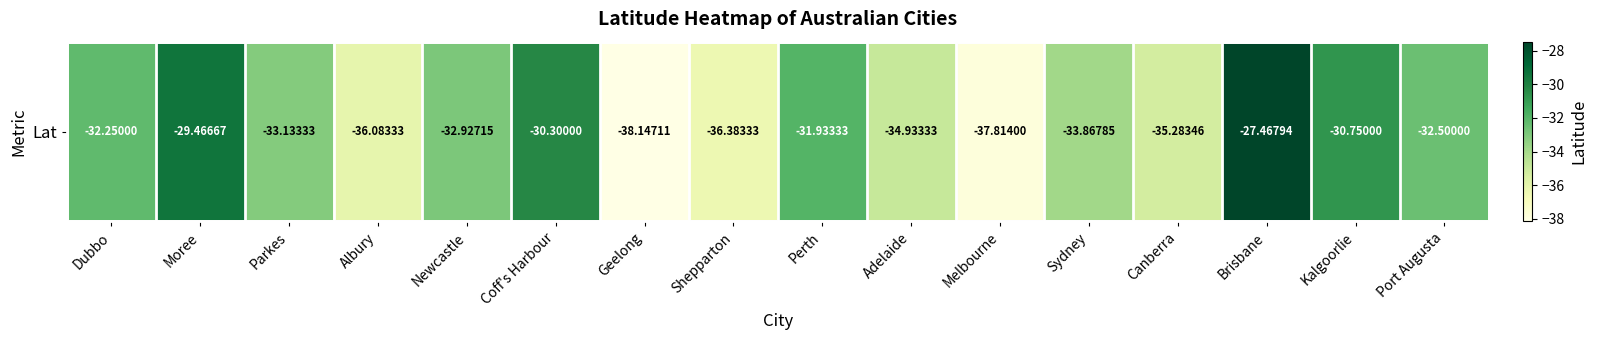

What is the change in value from Perth to Adelaide?

-3.0